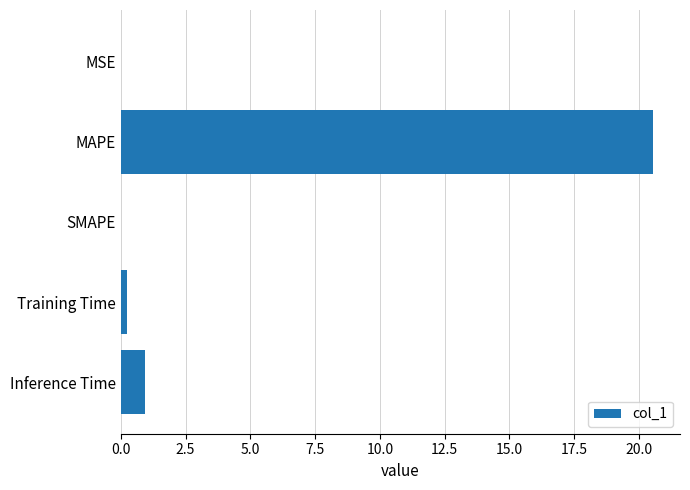

Which category has the highest value across all series?

MAPE